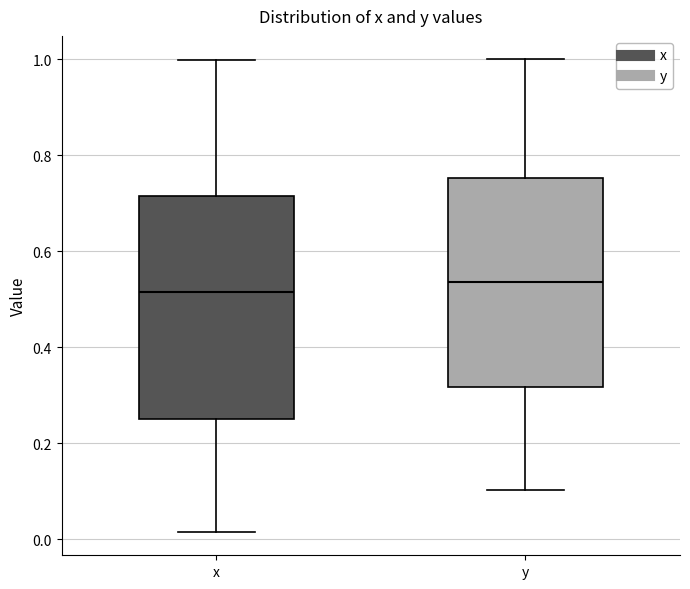

Reading left to right, read every box against the y-axis: the position of its median line, the range the box covers, and the ends of its whiskers. The values are not printed on the chart, so give them approximately, as read against the axis.

x: median 0.52, box 0.26 to 0.72, whiskers 0.02 to 1.00
y: median 0.54, box 0.32 to 0.76, whiskers 0.10 to 1.00